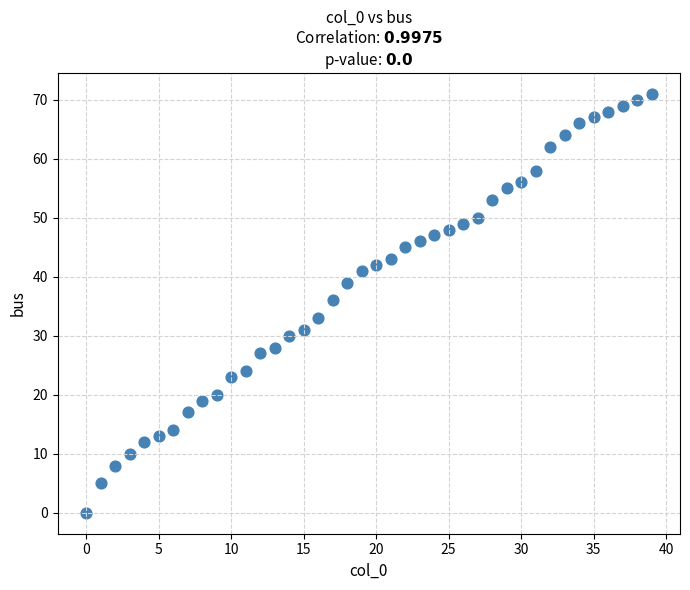

What is the range of Y values (max minus min)?

71